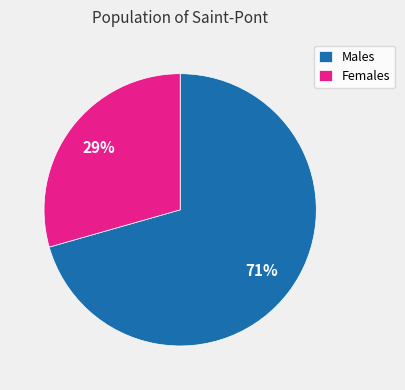

To the nearest percent, what percentage of the pie is Males?

71%